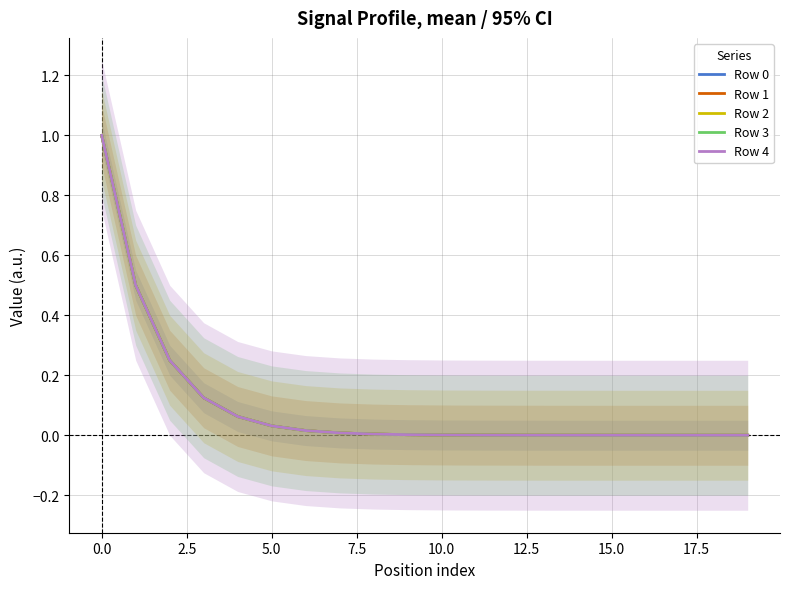

Reading left to right, what are all the values shown in this chart?

Row 0: 1.0	0.5	0.2	0.1	0.1	0.0	0.0	0.0	0.0	0.0	0.0	0.0	0.0	0.0	0.0	0.0	0.0	0.0	0.0	0.0
Row 1: 1.0	0.5	0.2	0.1	0.1	0.0	0.0	0.0	0.0	0.0	0.0	0.0	0.0	0.0	0.0	0.0	0.0	0.0	0.0	0.0
Row 2: 1.0	0.5	0.2	0.1	0.1	0.0	0.0	0.0	0.0	0.0	0.0	0.0	0.0	0.0	0.0	0.0	0.0	0.0	0.0	0.0
Row 3: 1.0	0.5	0.2	0.1	0.1	0.0	0.0	0.0	0.0	0.0	0.0	0.0	0.0	0.0	0.0	0.0	0.0	0.0	0.0	0.0
Row 4: 1.0	0.5	0.2	0.1	0.1	0.0	0.0	0.0	0.0	0.0	0.0	0.0	0.0	0.0	0.0	0.0	0.0	0.0	0.0	0.0